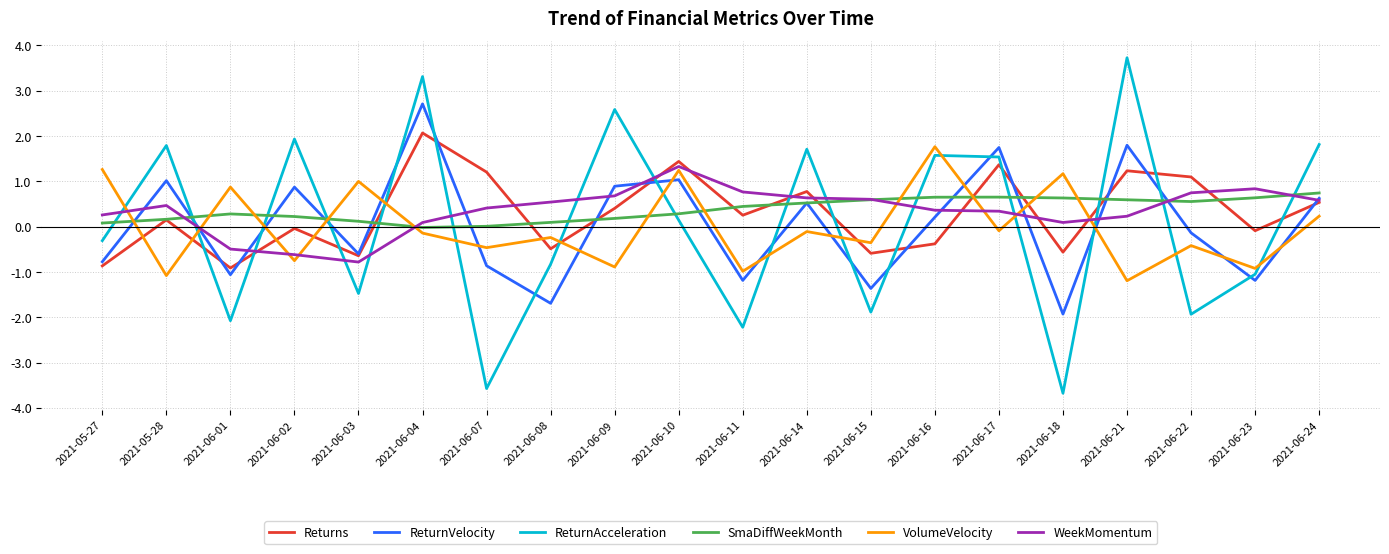

After their last crossing, which series has the higher values: ReturnAcceleration or ReturnVelocity?

ReturnAcceleration